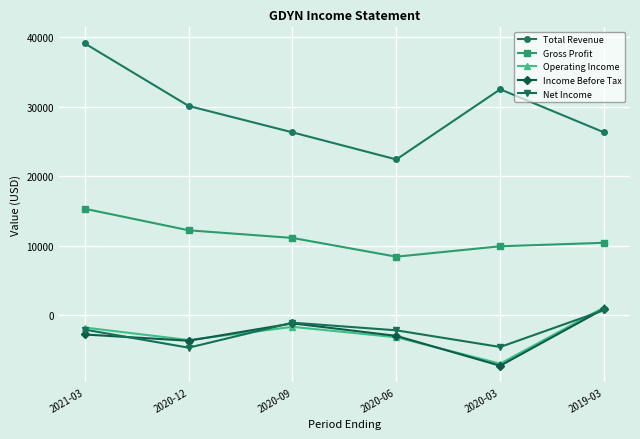

What is the value of the Gross Profit point at the 6th from the left?

10400